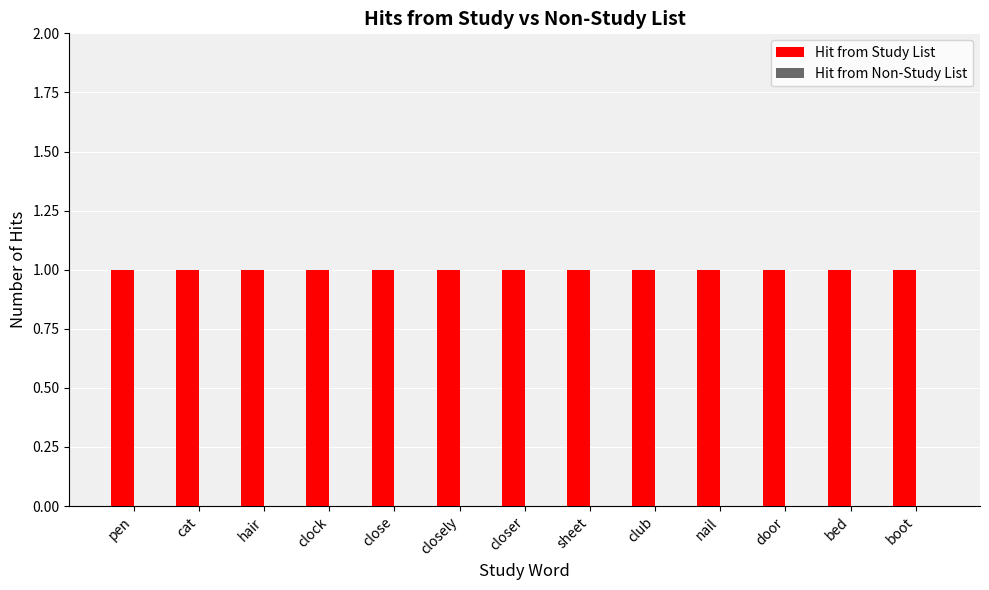

Which label corresponds to the largest value in the chart?

pen